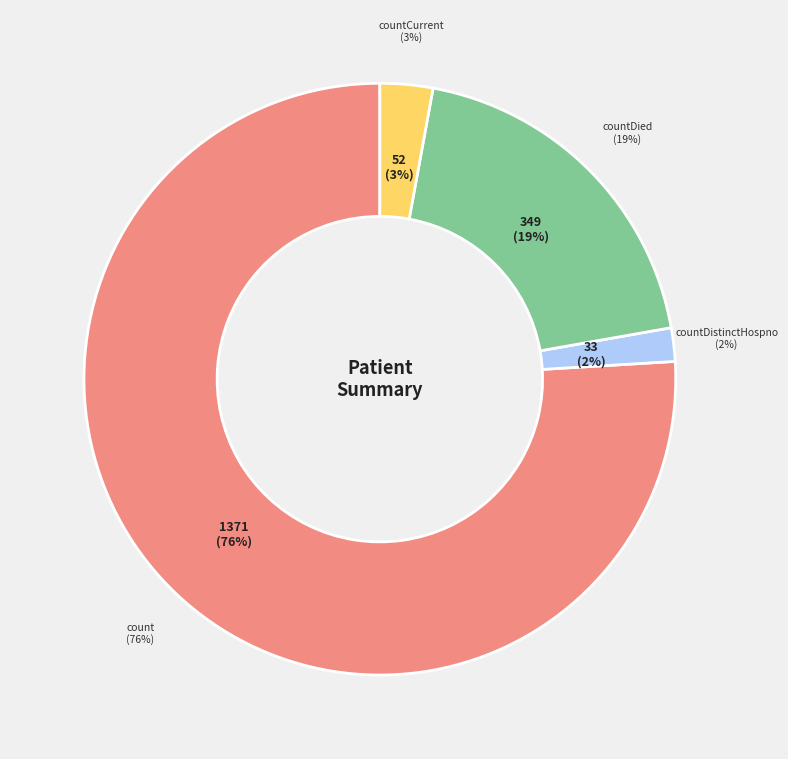

What percentage is the countDied slice, to the nearest percent?

19%